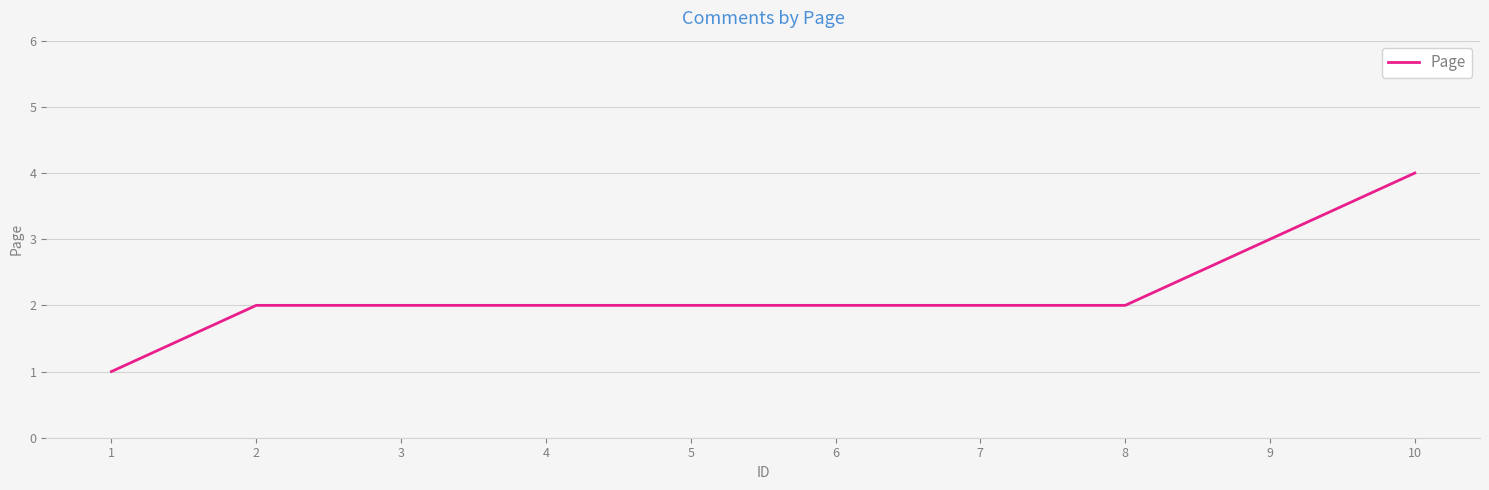

What is the ratio of the value at 6 to the value at 5?

1.0